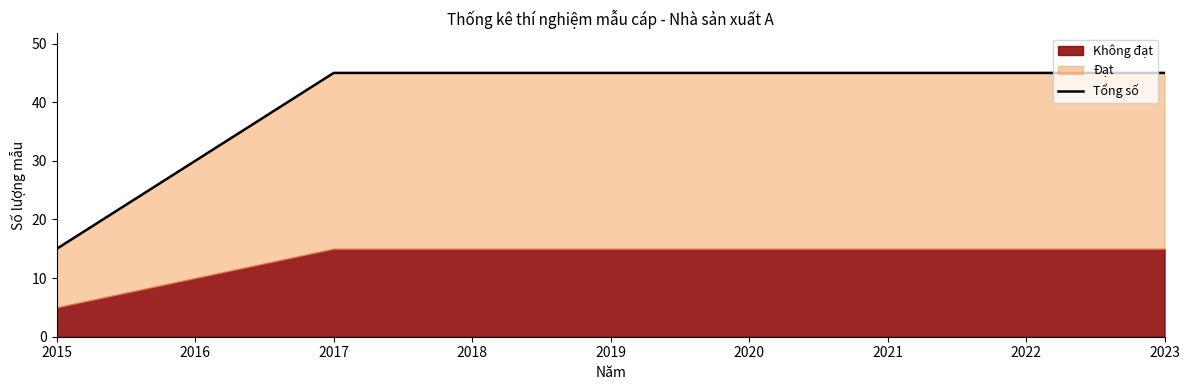

What is the sum of all values?

360